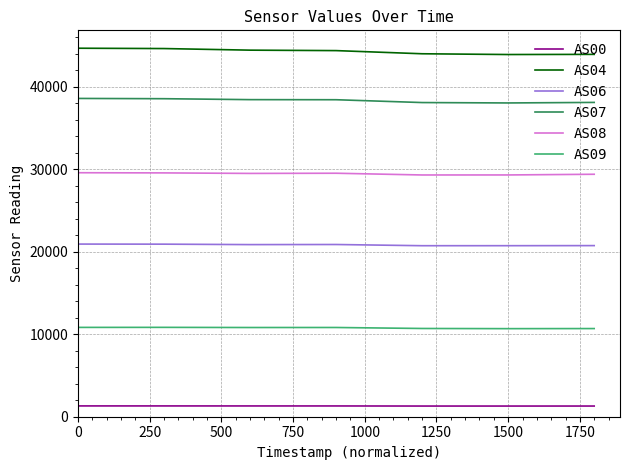

How many lines are shown in the chart?

6